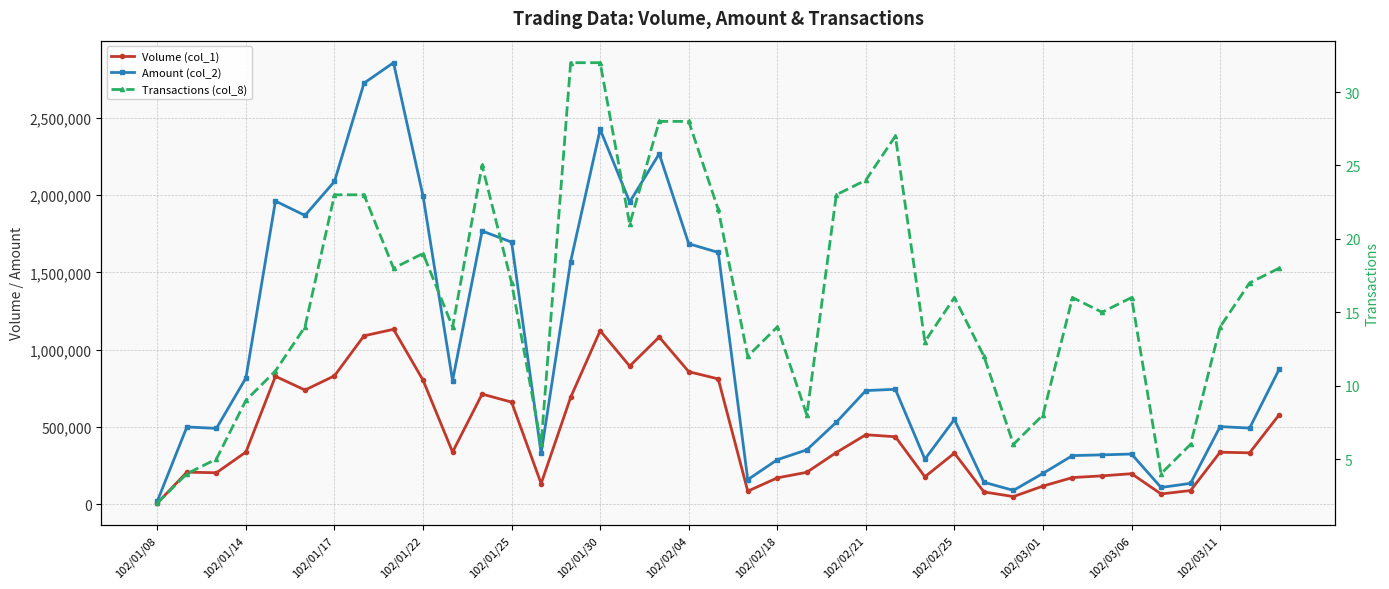

At 102/03/06, list the series in order from smallest to largest.

Transactions (col_8), Volume (col_1), Amount (col_2)